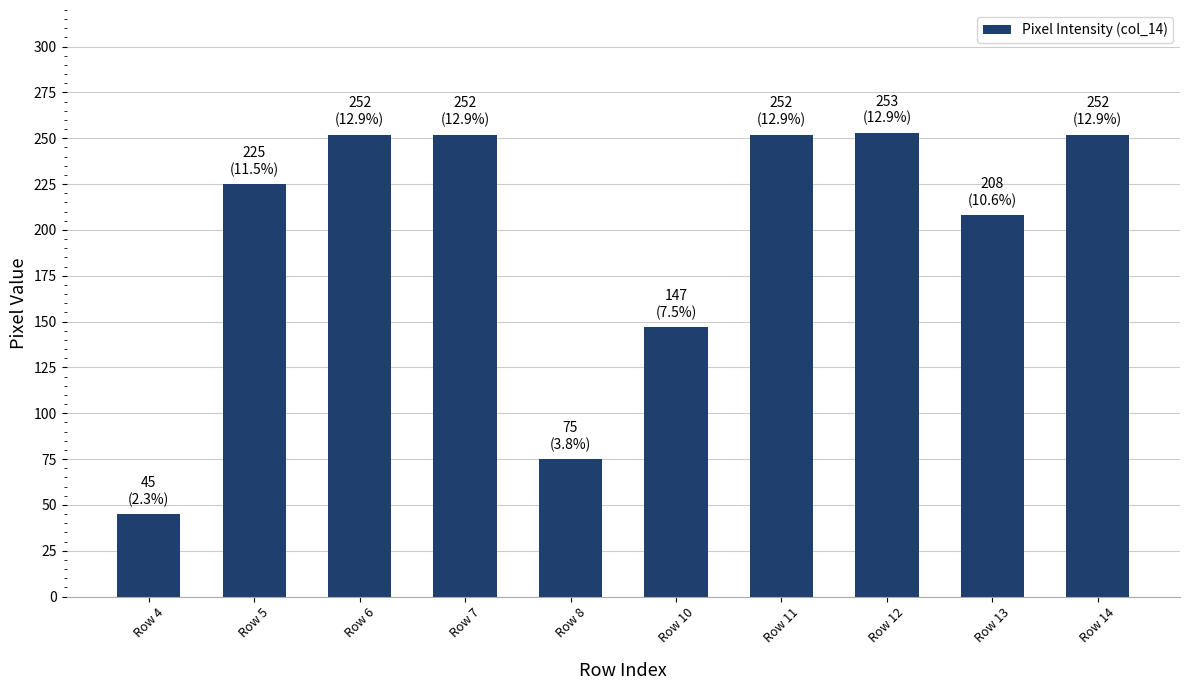

What value does the data have at Row 7?

252